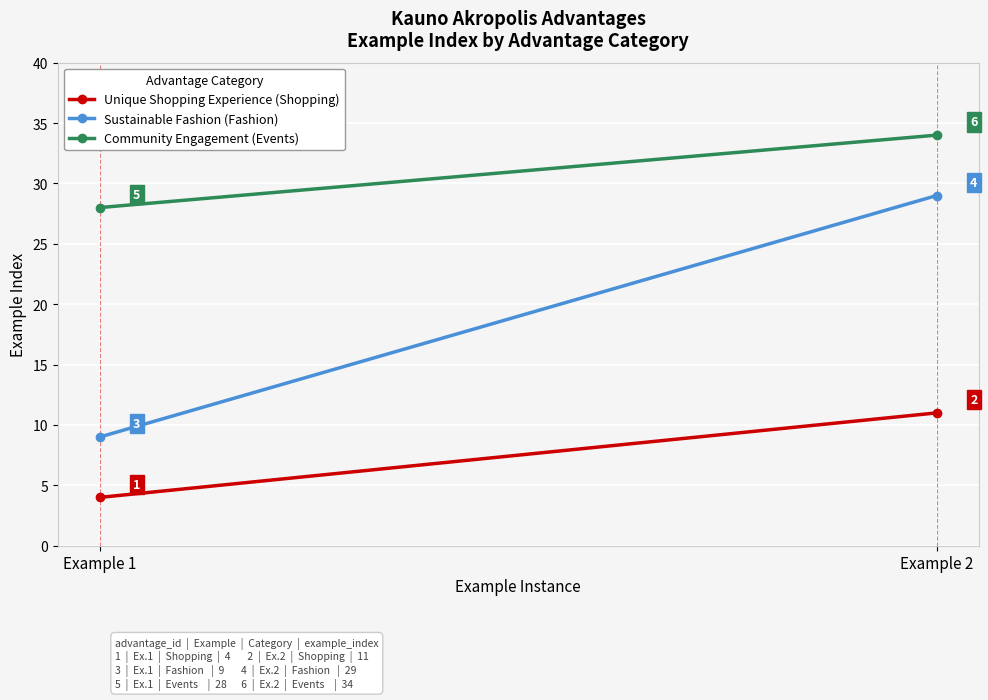

What are all the series names shown in the legend?

Unique Shopping Experience (Shopping), Sustainable Fashion (Fashion), Community Engagement (Events)